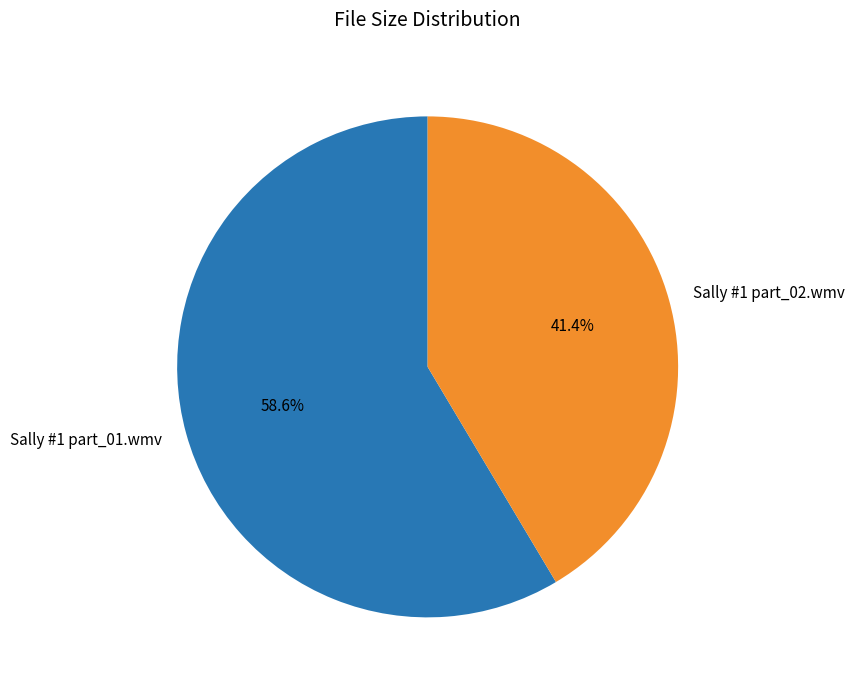

What percentage is the Sally #1 part_02.wmv slice, to the nearest percent?

41%